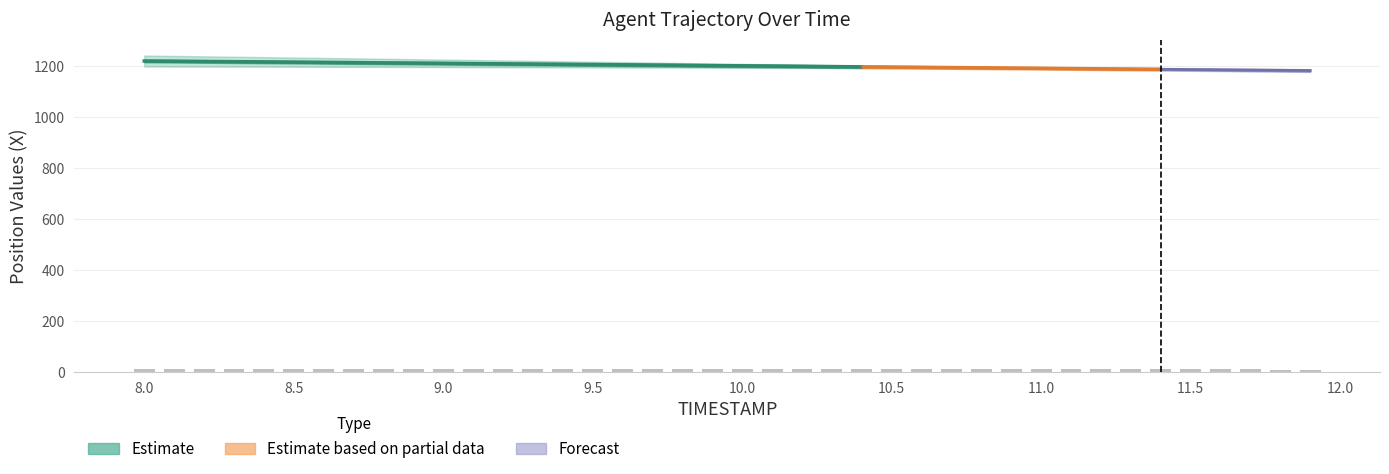

At how many categories does at least one series exceed 393?

40